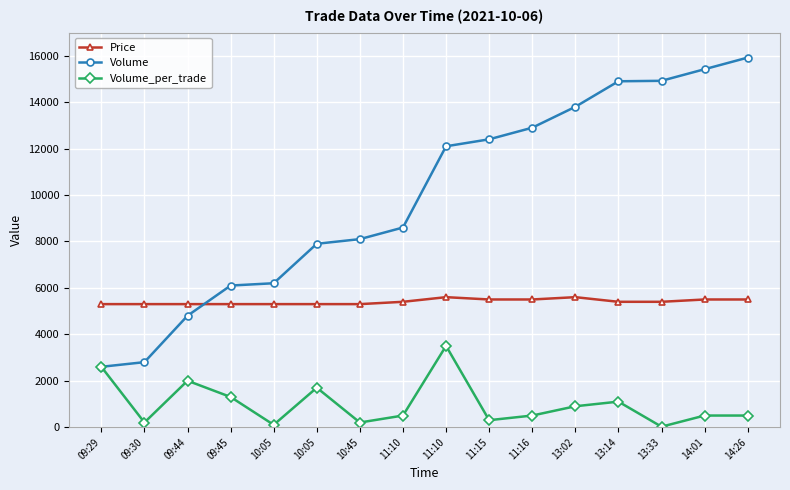

What are all the series names shown in the legend?

Price, Volume, Volume_per_trade